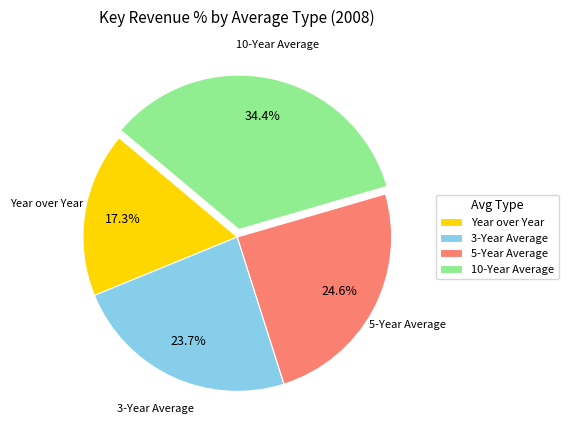

True or false: 10-Year Average accounts for 34% of the total.

True